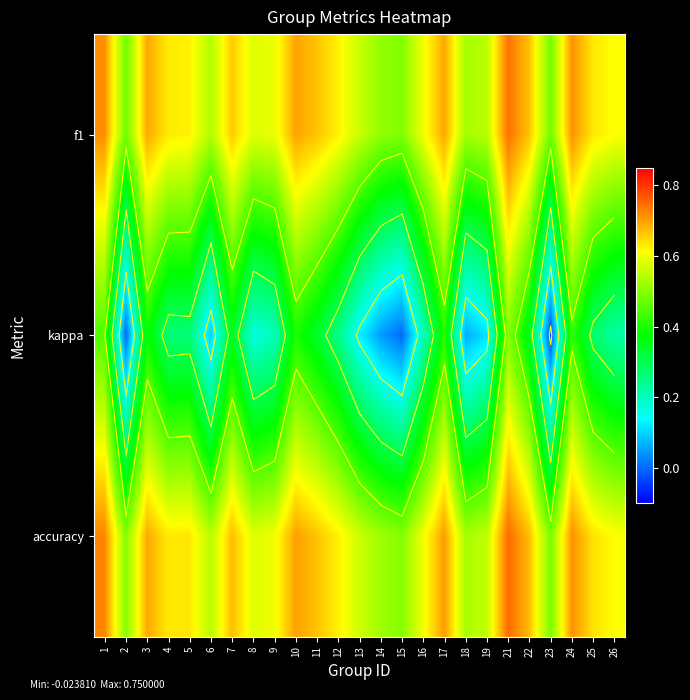

What is the difference between the accuracy values at 11 and 18?

0.1